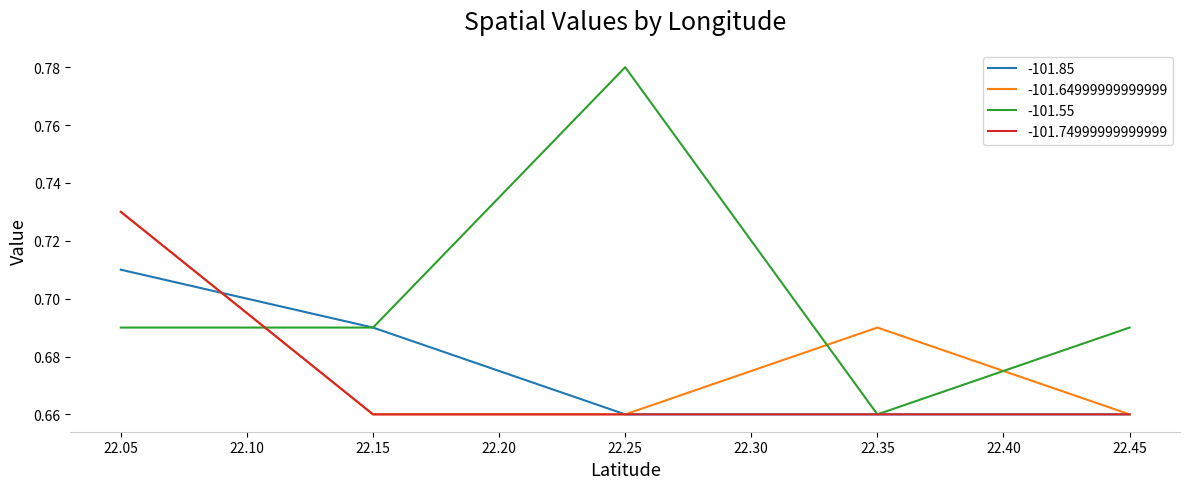

Does the chart have visible grid lines?

No